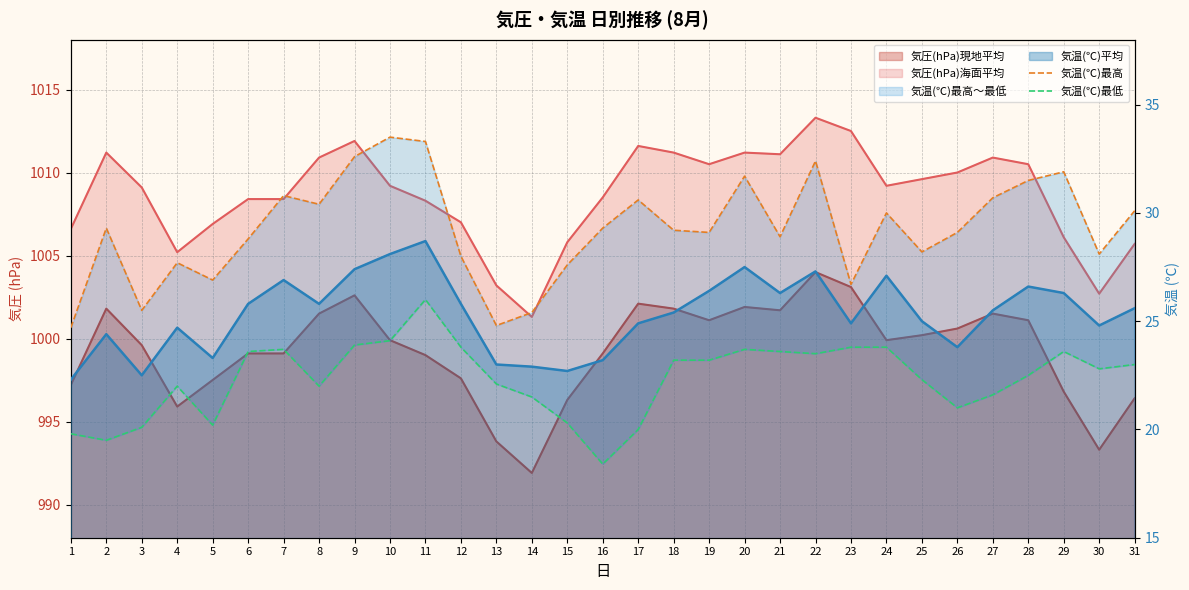

What is the average value of the 気温(℃)最高 series?

29.3